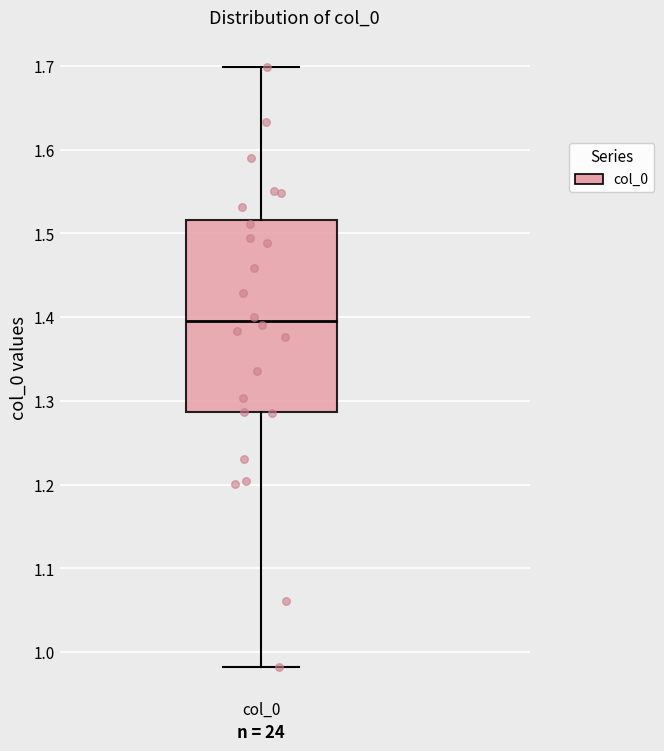

Where does the lower whisker of the box for col_0 end on the y-axis? The values are not printed on the chart, so give them approximately, as read against the axis.

0.98